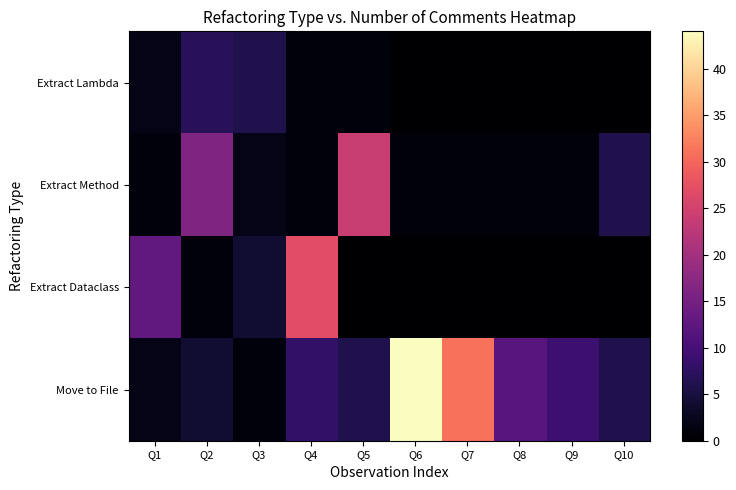

At which category is the sum across all series the highest?

Q6